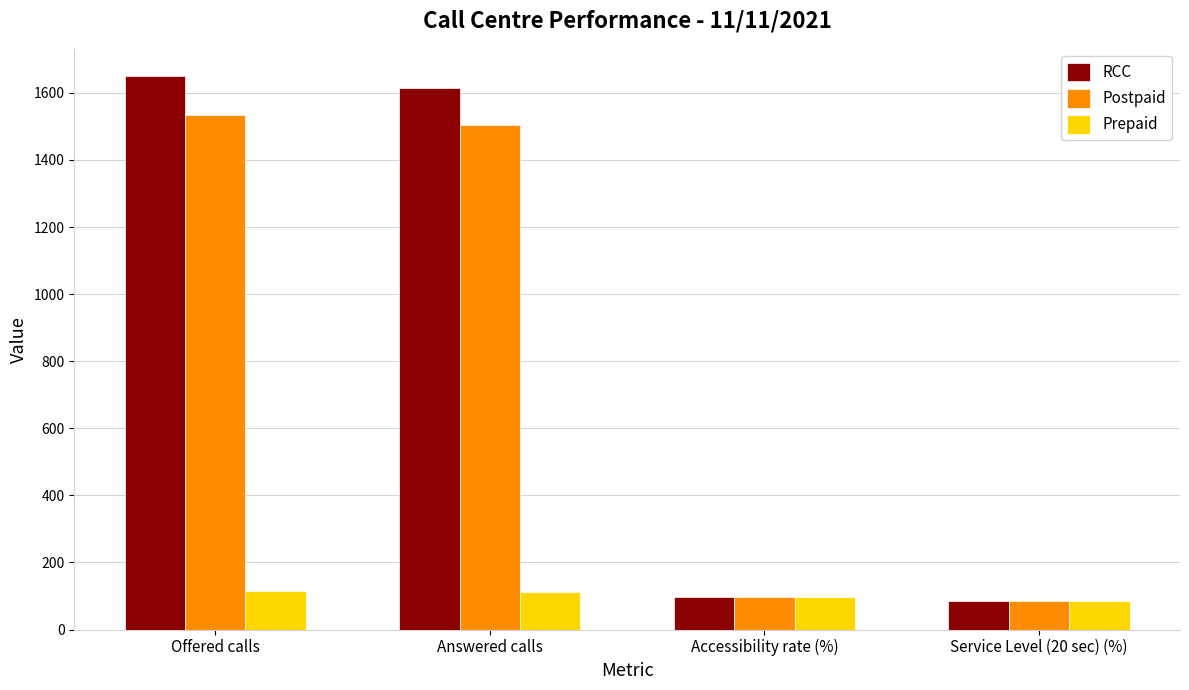

What is the spread (max minus min) of values at Service Level (20 sec) (%)?

0.8